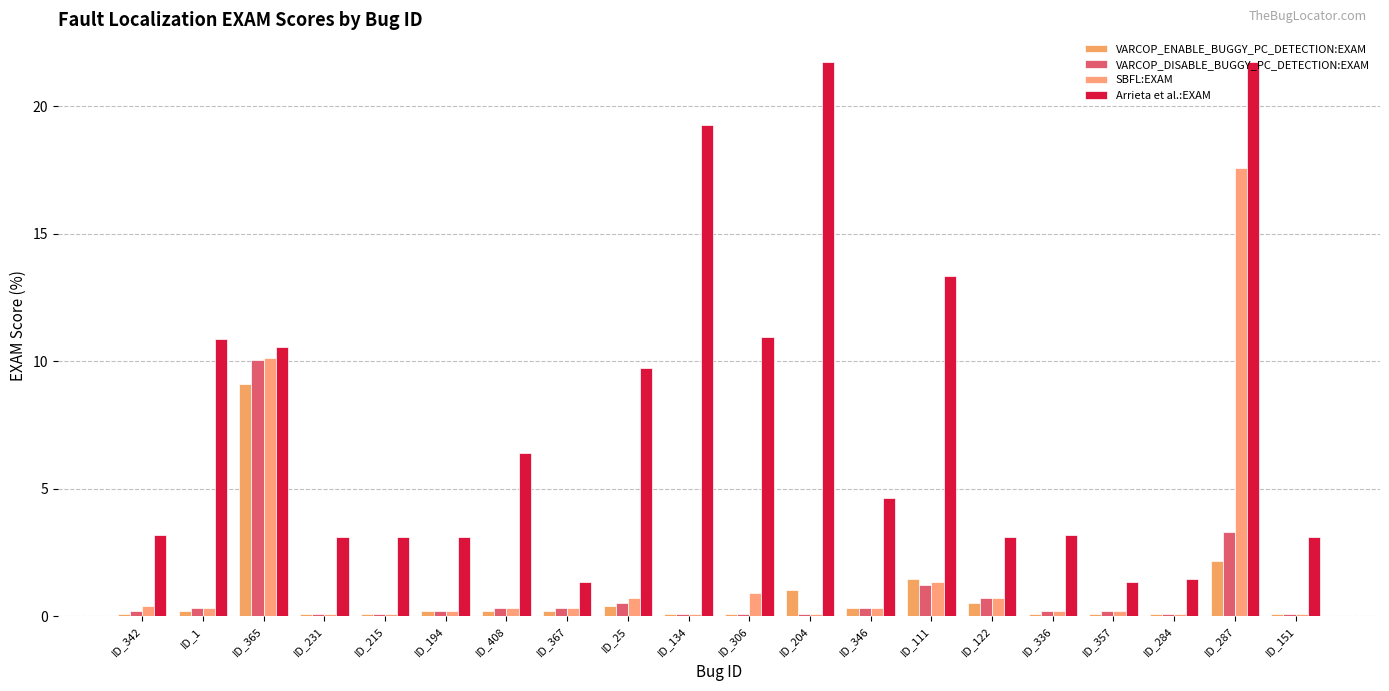

What are all the series names shown in the legend?

VARCOP_ENABLE_BUGGY_PC_DETECTION:EXAM, VARCOP_DISABLE_BUGGY_PC_DETECTION:EXAM, SBFL:EXAM, Arrieta et al.:EXAM